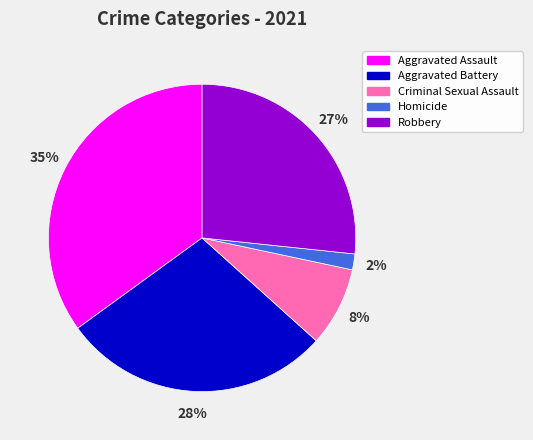

Does Robbery represent more than half of the total?

No